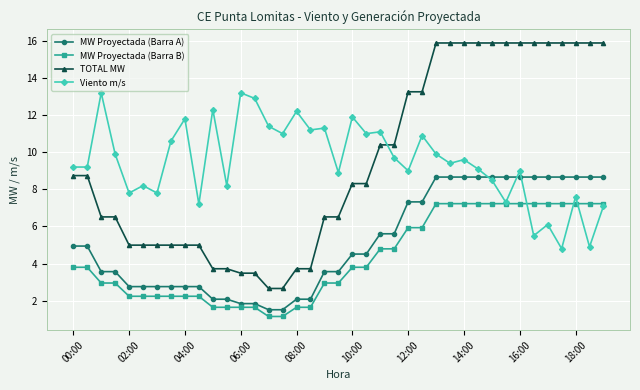

What is the difference between the maximum and minimum values in the MW Proyectada (Barra A) series?

7.2